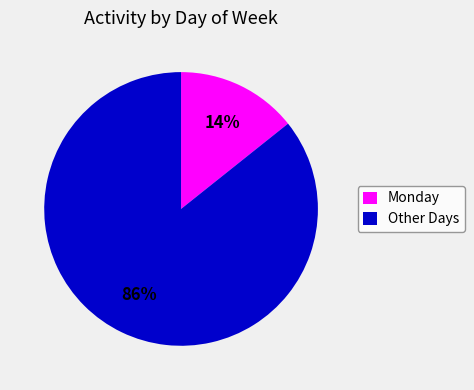

To the nearest percent, what is the combined percentage of Monday and Other Days?

100%